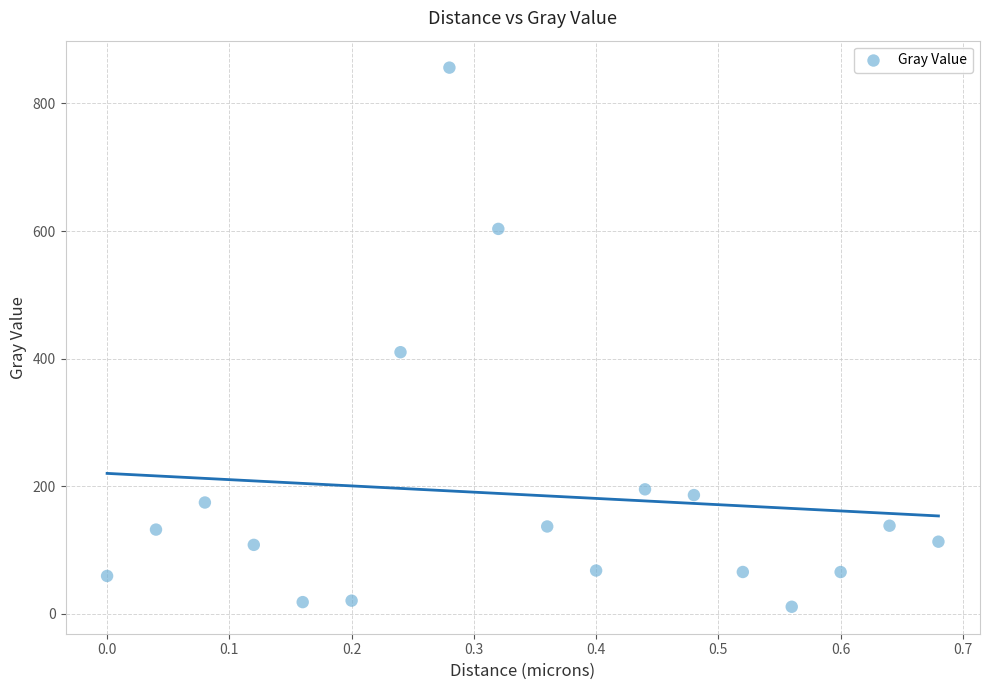

What Y value in the scatter plot is closest to 433?

410.2